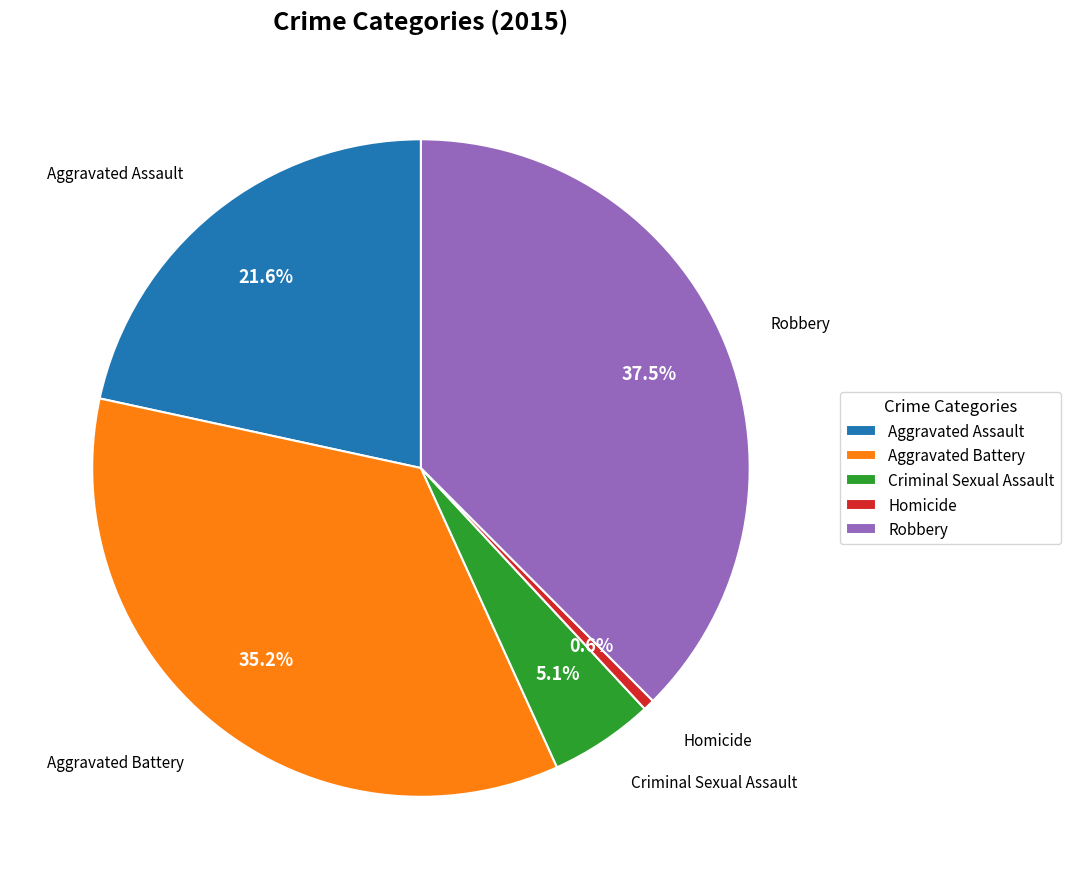

Does Homicide represent more than half of the total?

No